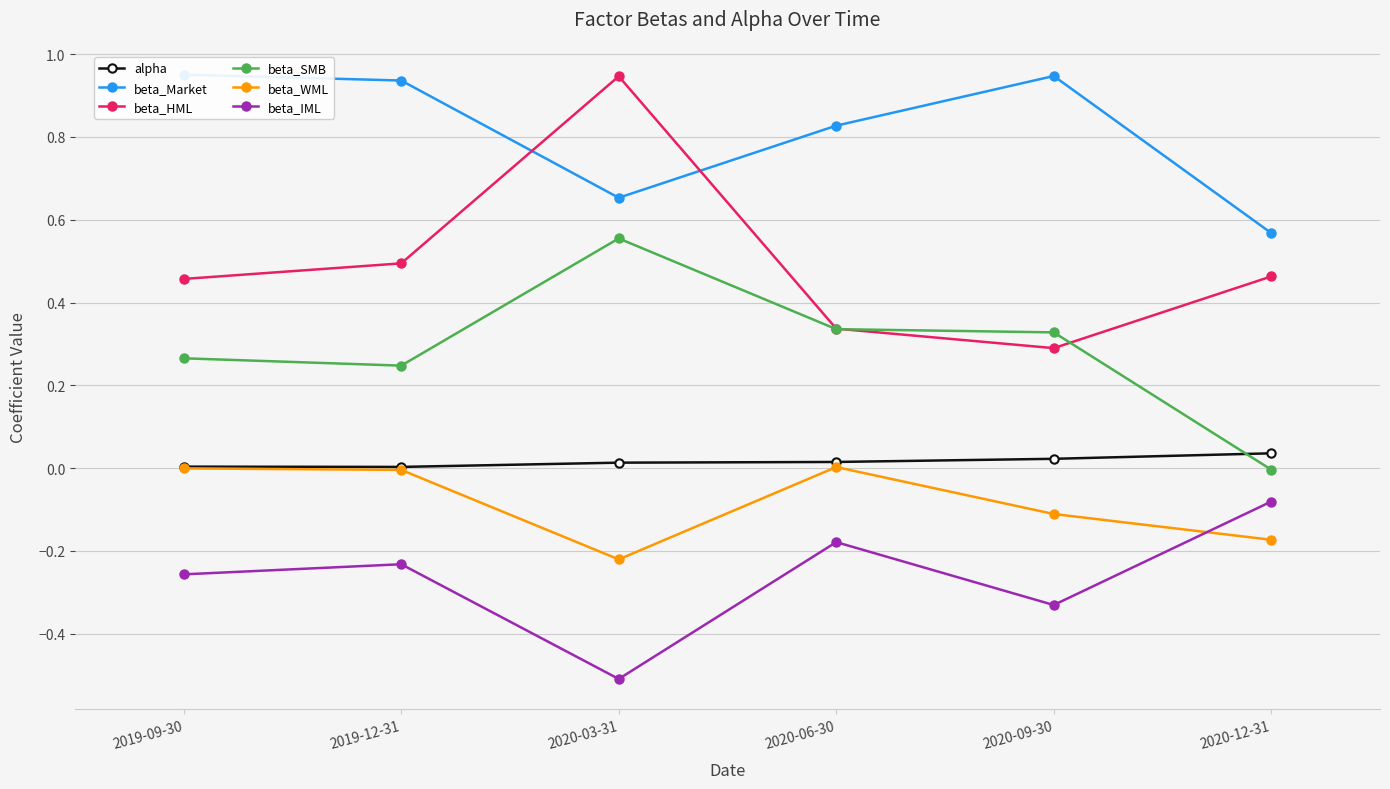

True or false: beta_IML and beta_SMB intersect in this chart.

False